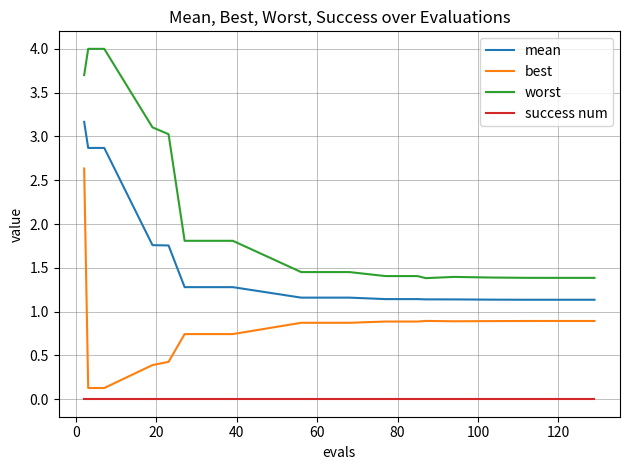

List the series in order of their overall mean, highest first.

worst, mean, best, success num